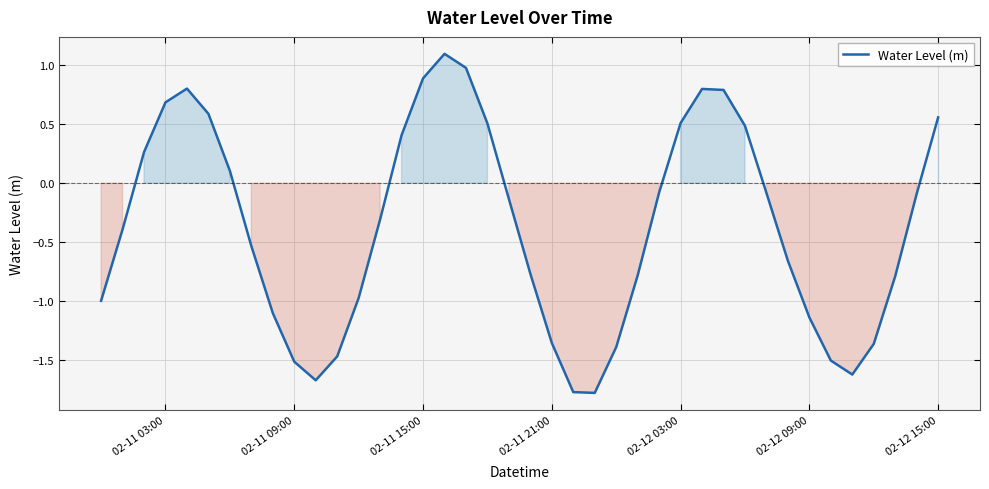

How many values exceed 0?

15